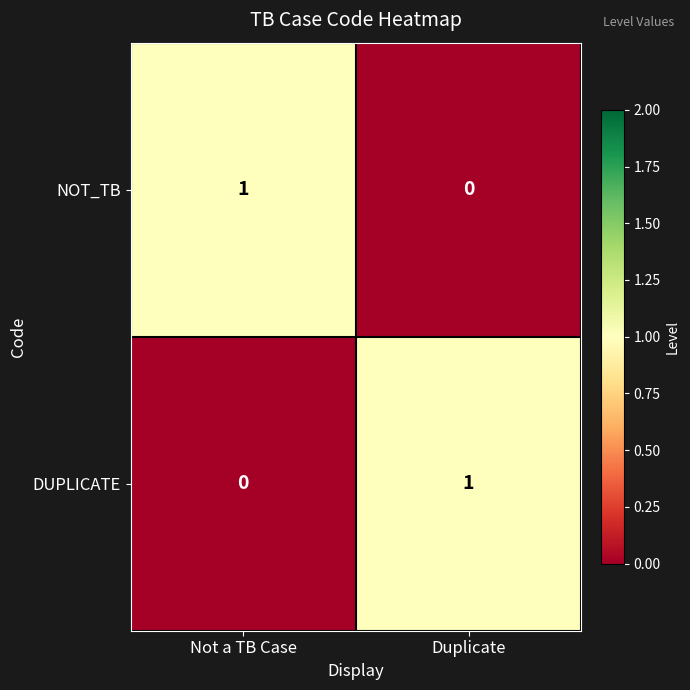

How many categories are shown in the chart?

2